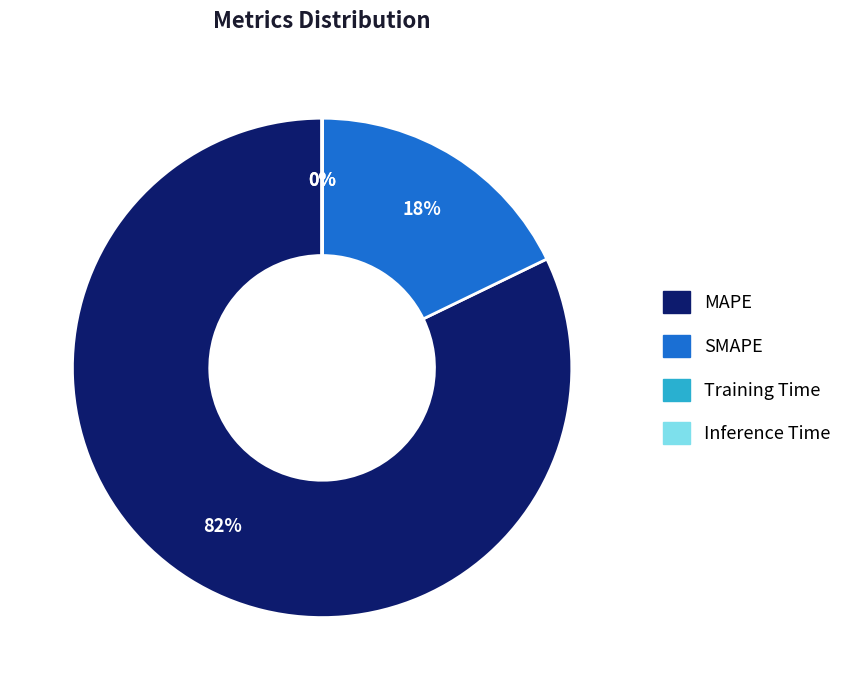

Which category has the biggest portion of the pie?

MAPE